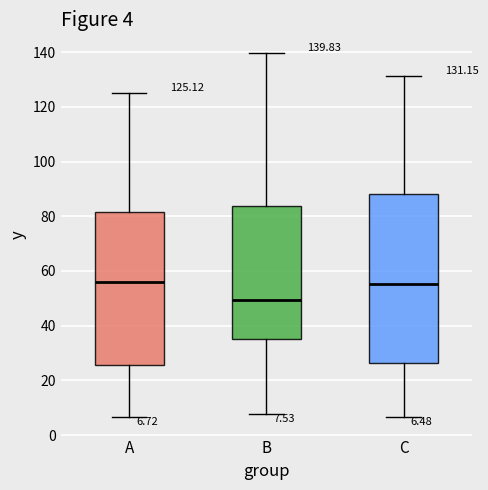

Which box is the tallest, from its lower edge to its upper edge?

C